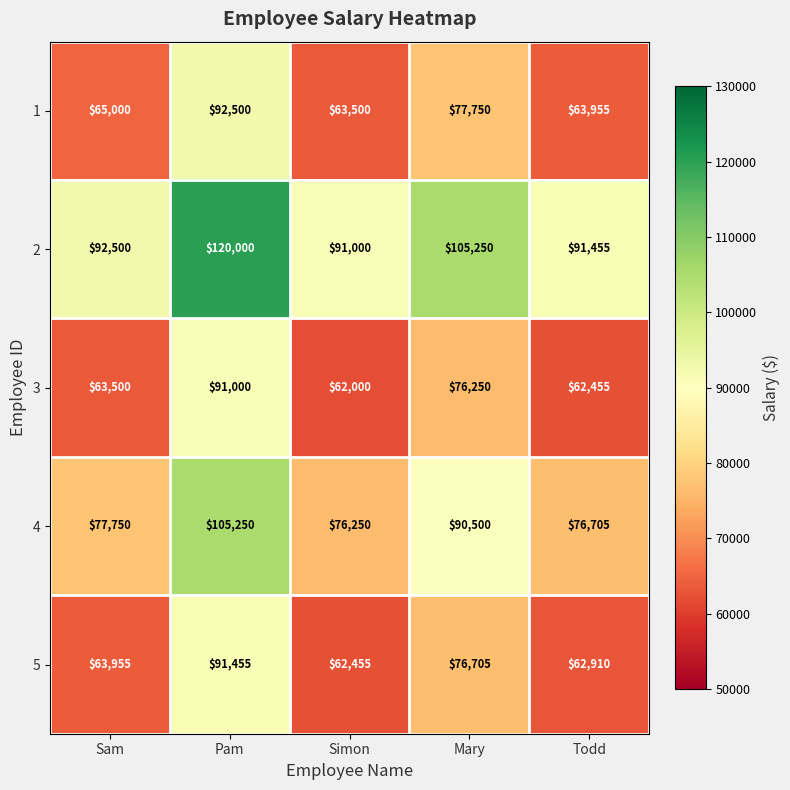

What is the maximum value shown in the chart?

120000